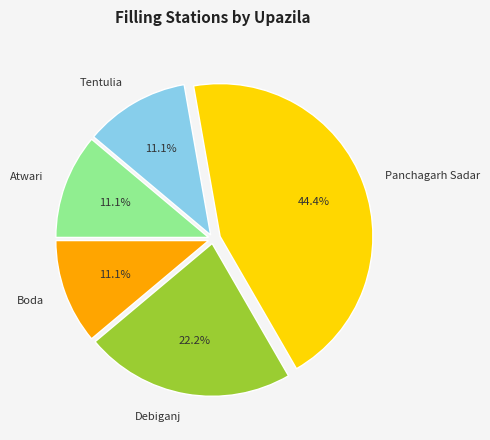

Count the number of slices in the pie.

5